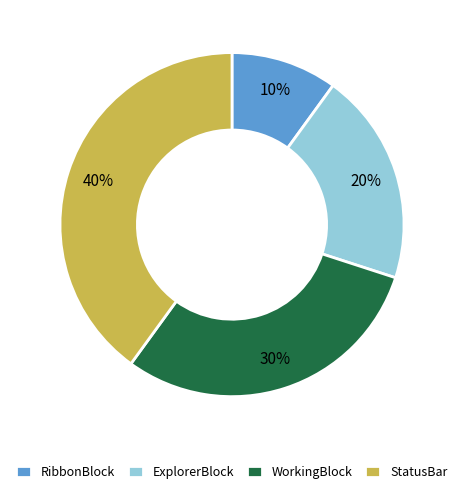

What is the ratio of the value at StatusBar to the value at RibbonBlock?

4.0